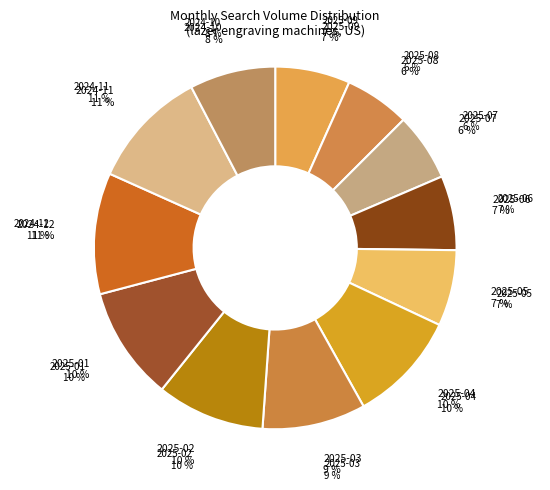

Is there a majority slice in this chart?

No